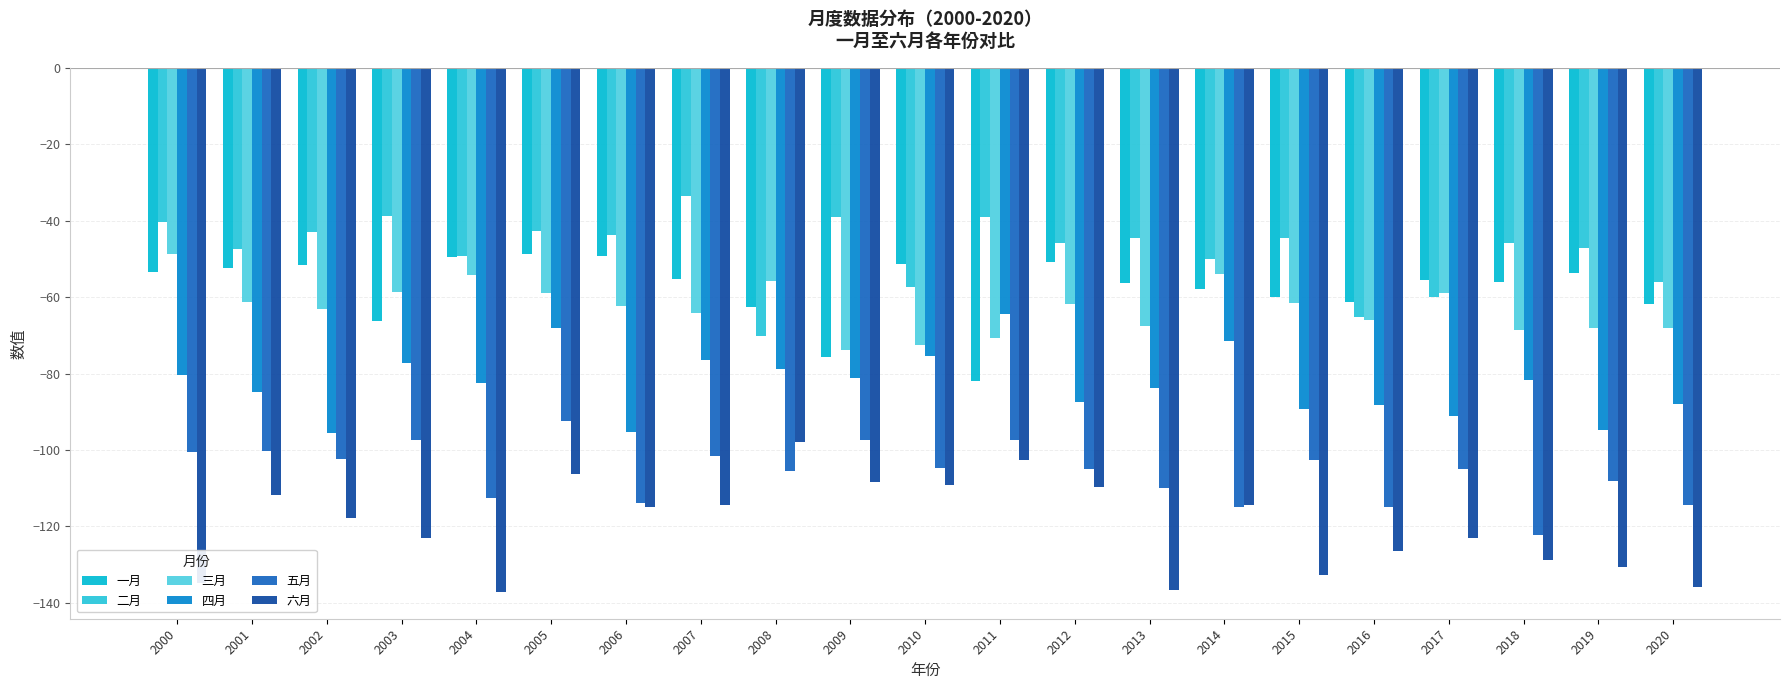

What is the difference between the highest and lowest values at 2019?

83.5